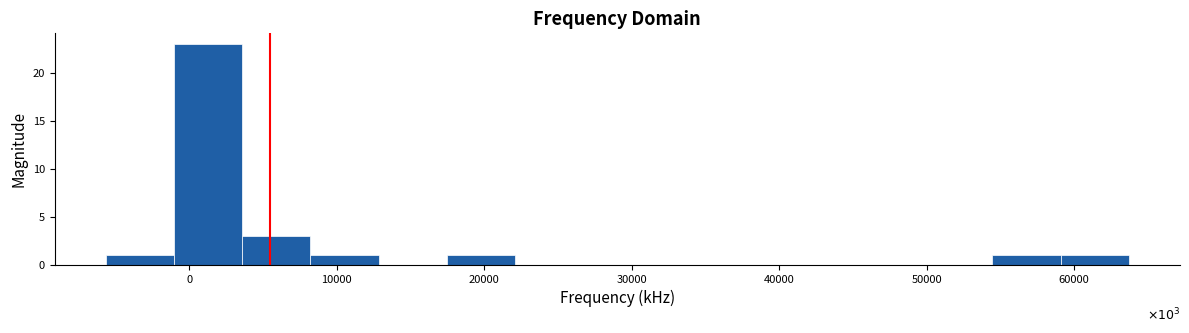

Which range on the x-axis has the tallest bar?

-1000 to 4000